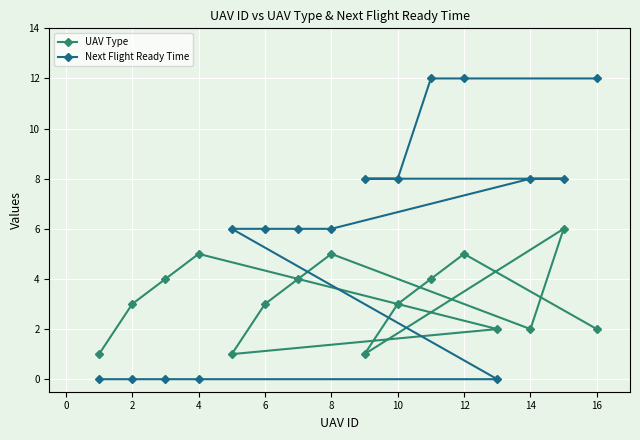

True or false: Next Flight Ready Time has more than 1 interior local peaks.

False